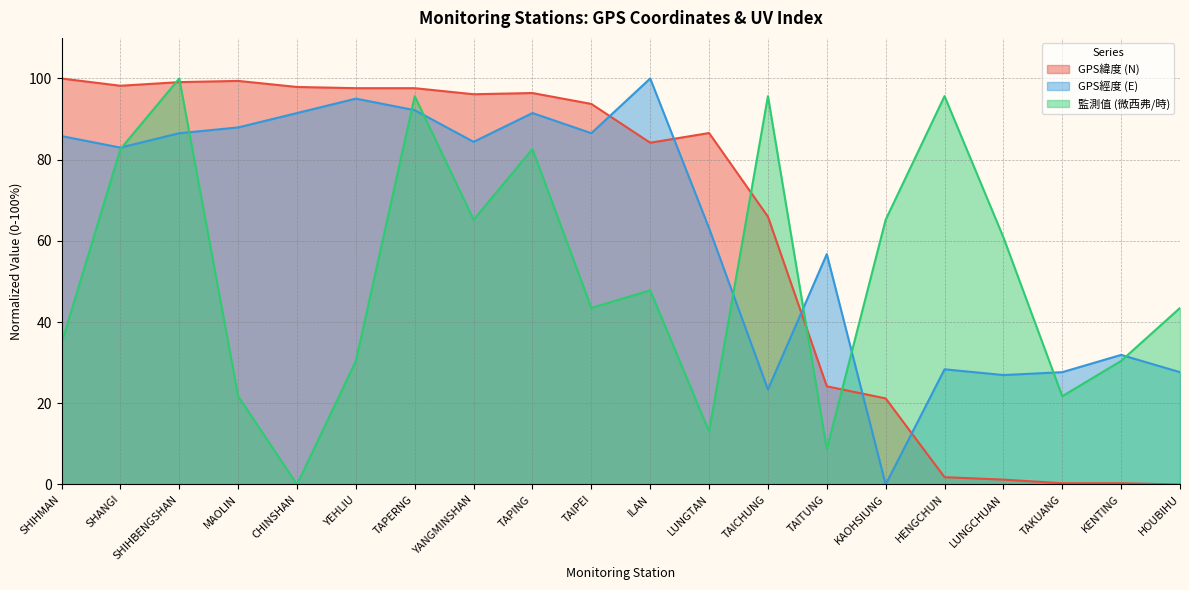

The GPS經度 (E) series shows 91.5 at CHINSHAN. True or false?

True